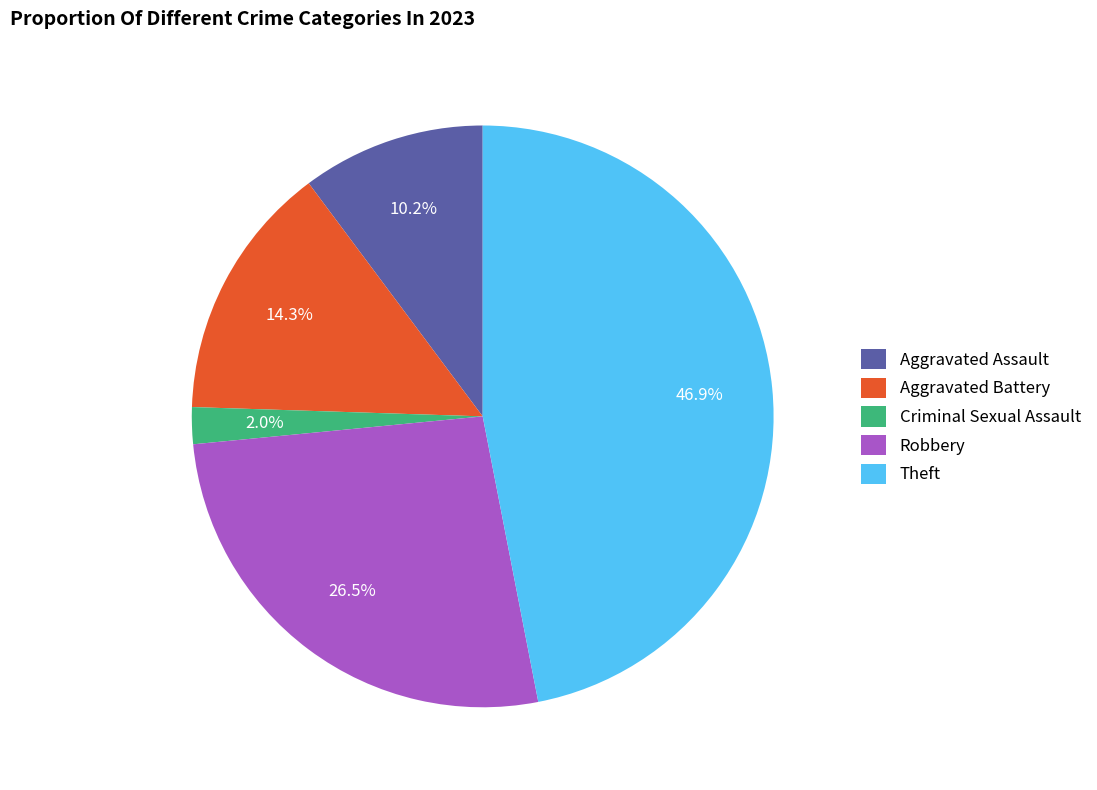

Do Robbery and Aggravated Assault together represent more than half of the pie?

No